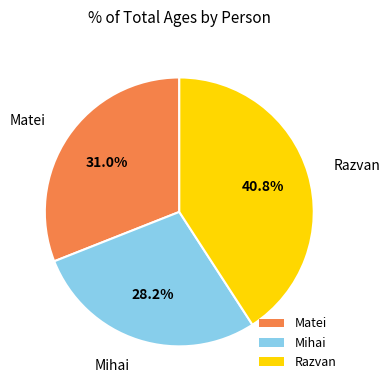

To the nearest percent, what percentage of the pie is Mihai?

28%